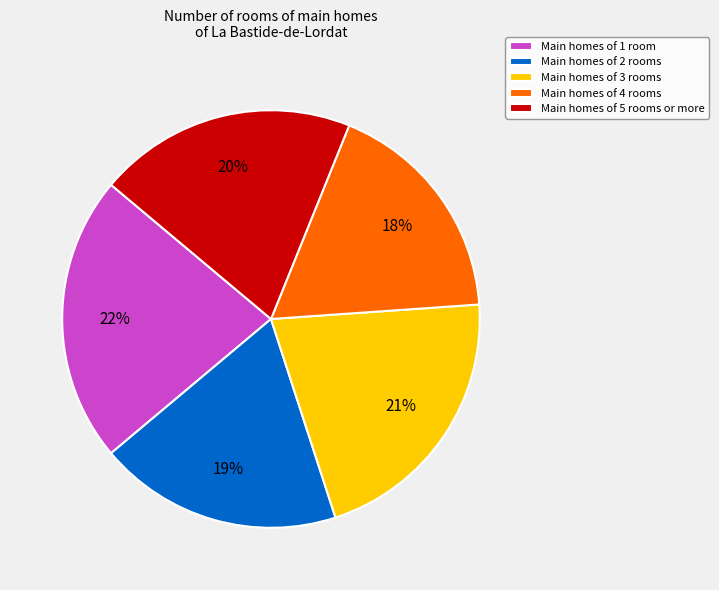

Which slice is the largest?

Main homes of 1 room